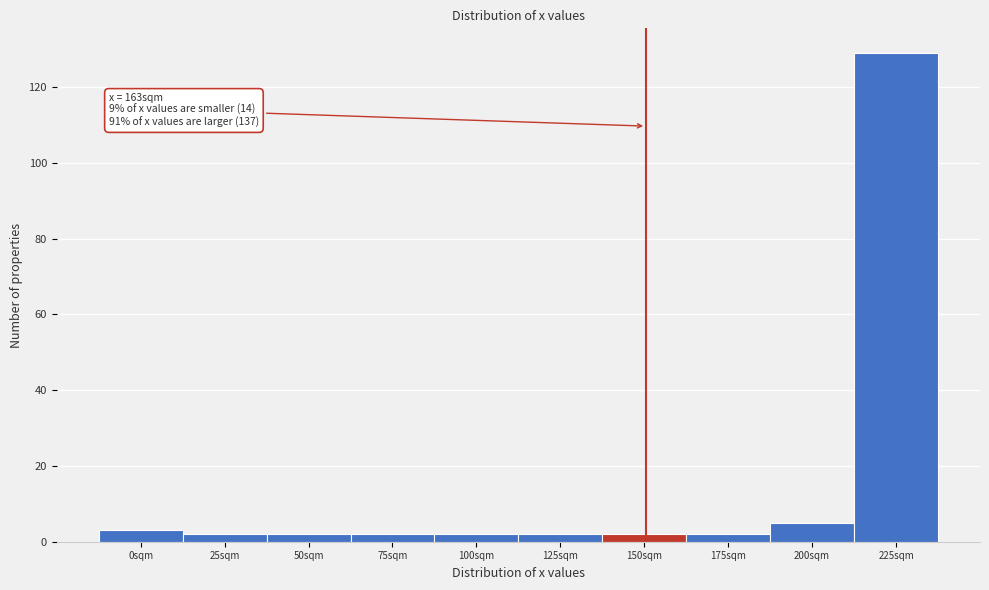

Reading left to right, what are all the values shown in this chart?

3	2	2	2	2	2	2	2	5	129